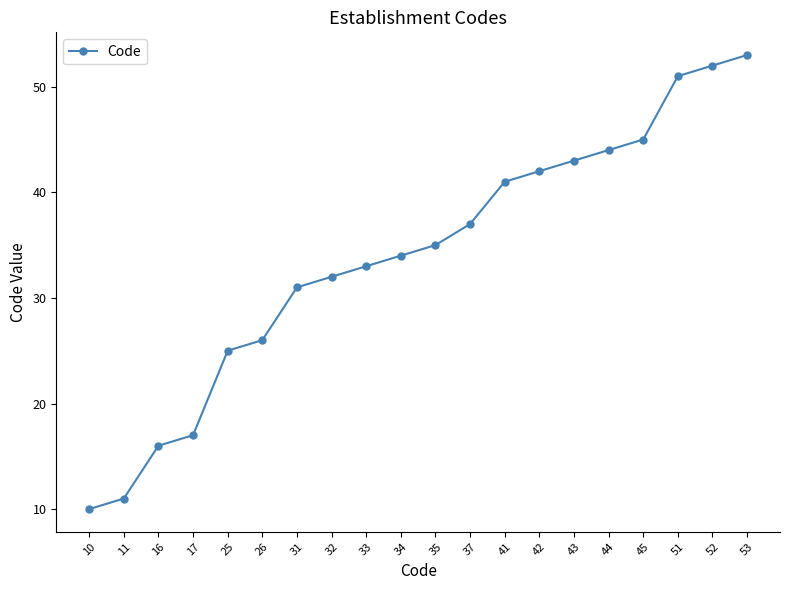

What is the difference between the maximum and second lowest values?

42